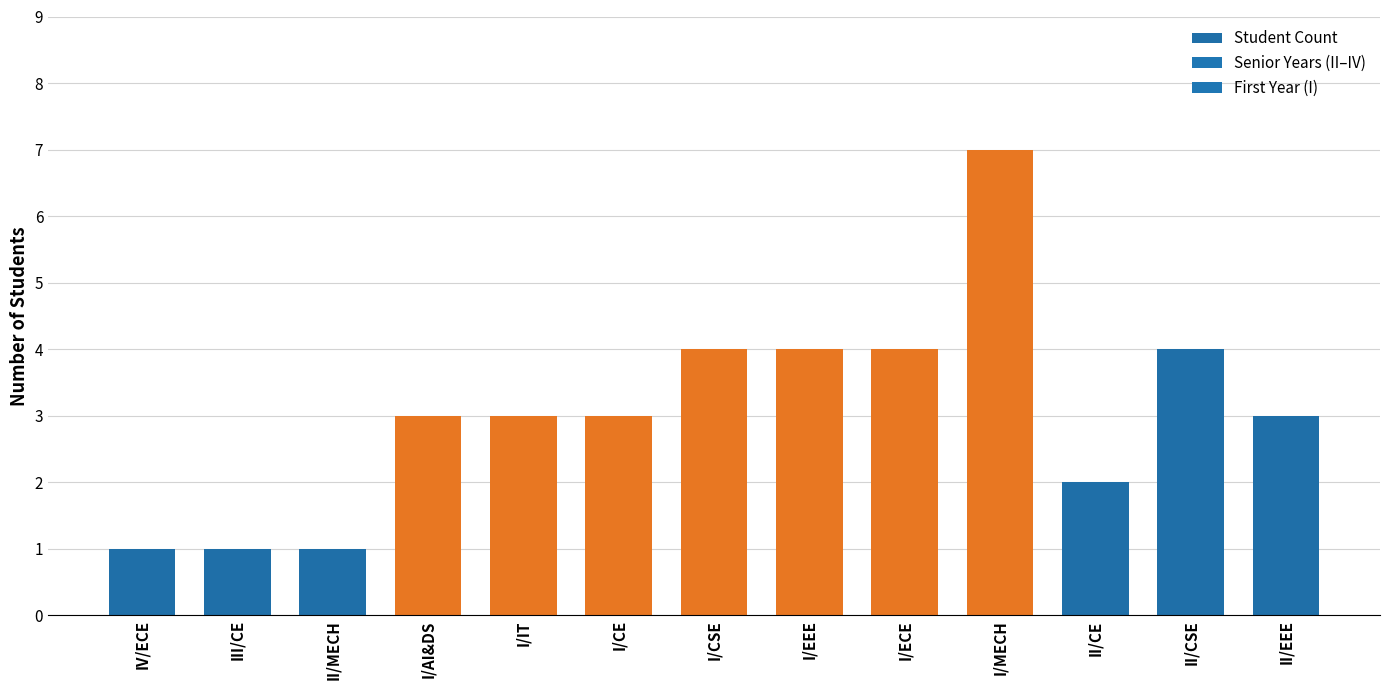

Which has a higher value, II/MECH or I/ECE?

I/ECE